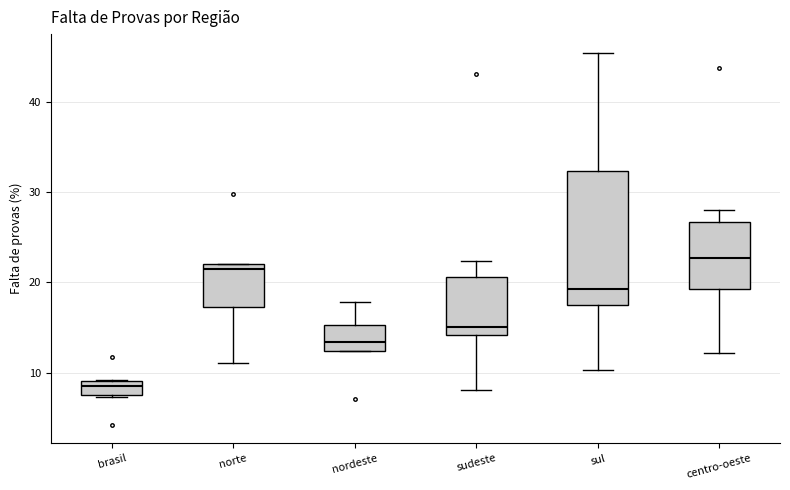

Reading left to right, read every box against the y-axis: the position of its median line, the range the box covers, and the ends of its whiskers. The values are not printed on the chart, so give them approximately, as read against the axis.

brasil: median 8, box 7 to 9, whiskers 7 to 9
norte: median 22 (just below the box's upper edge), box 17 to 22, whiskers 11 to 22
nordeste: median 13, box 12 to 15, whiskers 12 to 18
sudeste: median 15, box 14 to 21, whiskers 8 to 22
sul: median 19, box 18 to 32, whiskers 10 to 45
centro-oeste: median 23, box 19 to 27, whiskers 12 to 28